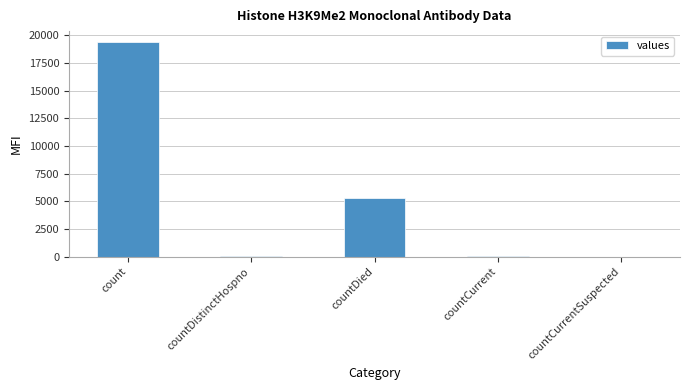

Where is the data nearest to the value 9710?

countDied